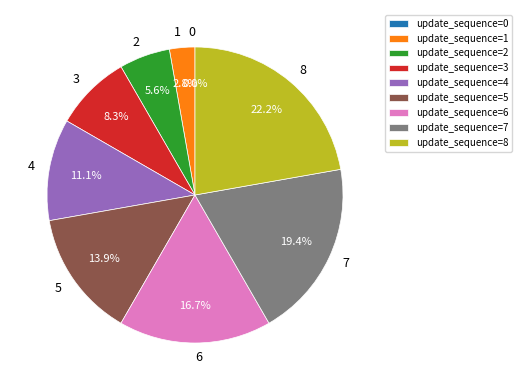

Which slice is the largest?

8